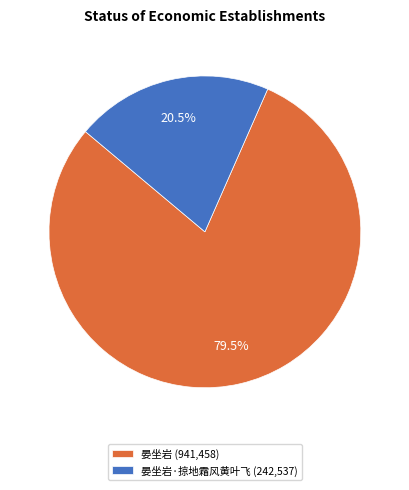

Between 晏坐岩·掠地霜风黄叶飞 (242,537) and 晏坐岩 (941,458), which is larger?

晏坐岩 (941,458)